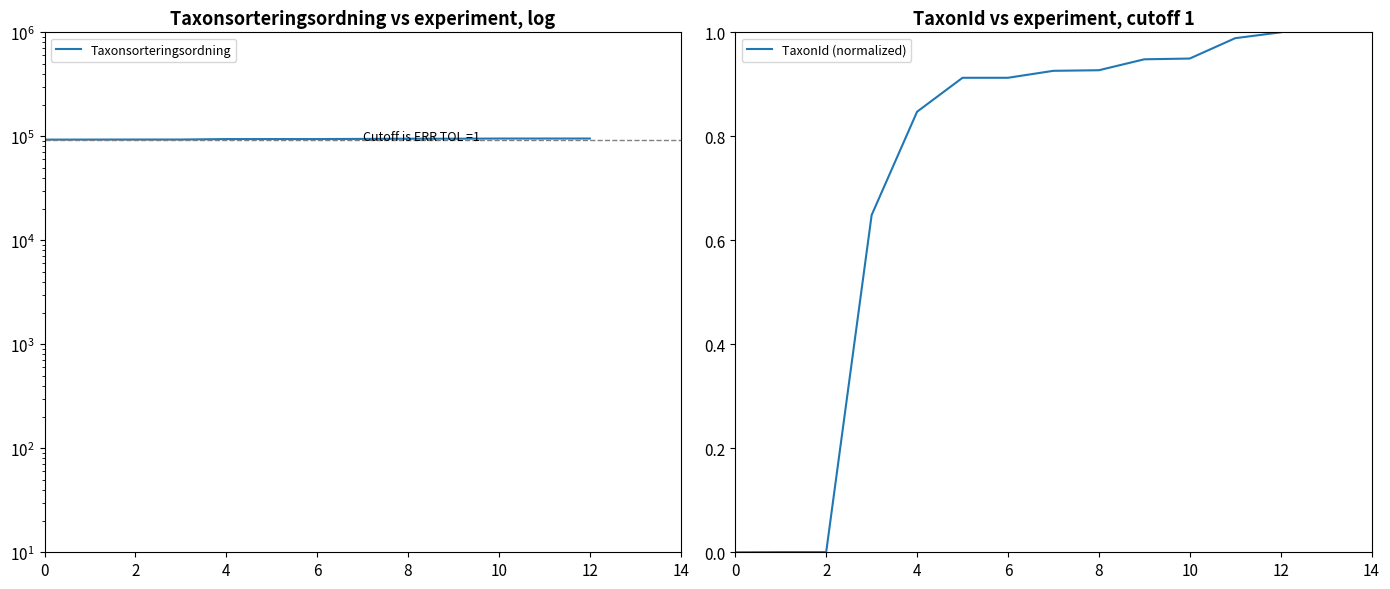

At how many categories does at least one series exceed 4605?

13